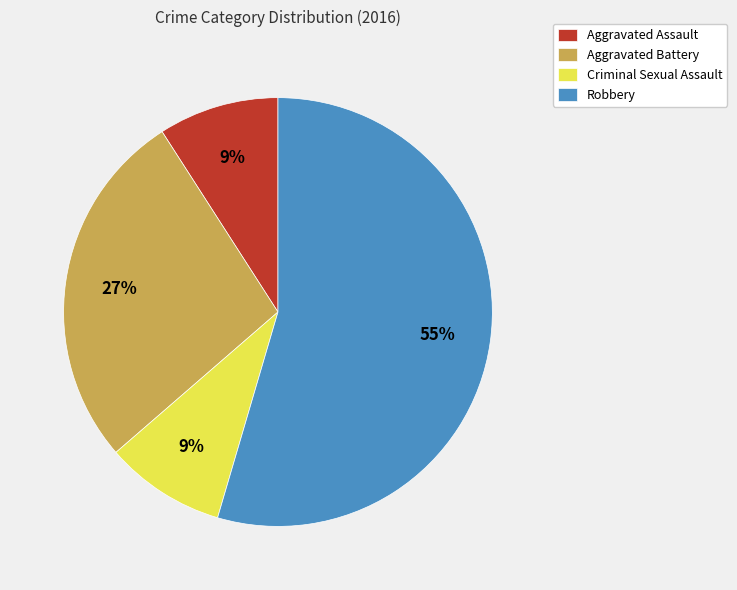

Which category has the biggest portion of the pie?

Robbery